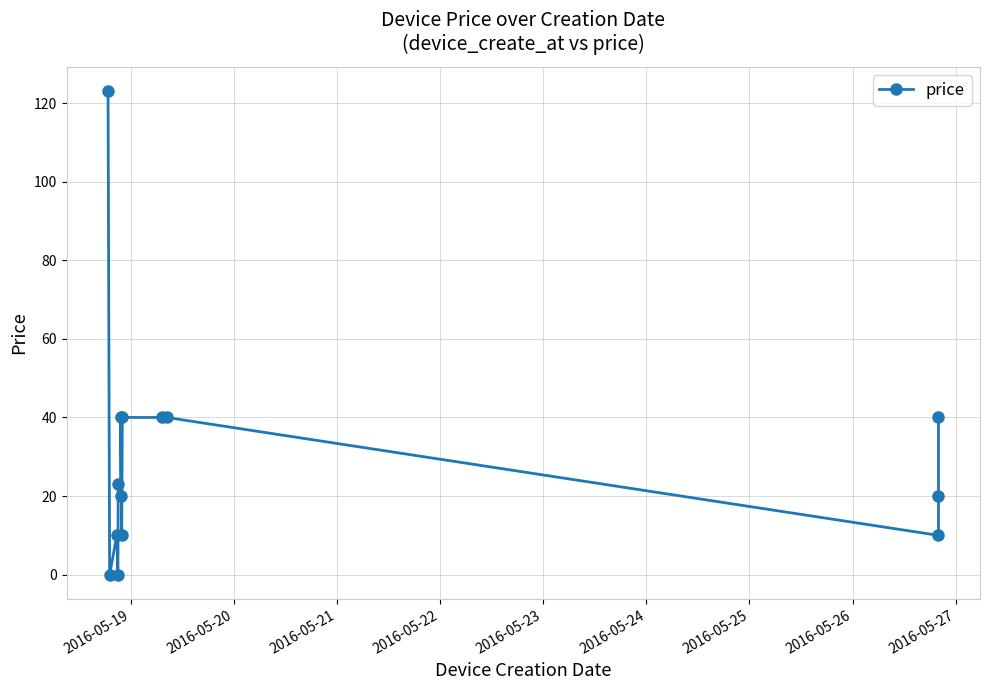

How many points are higher than both their immediate neighbors (excluding endpoints)?

3